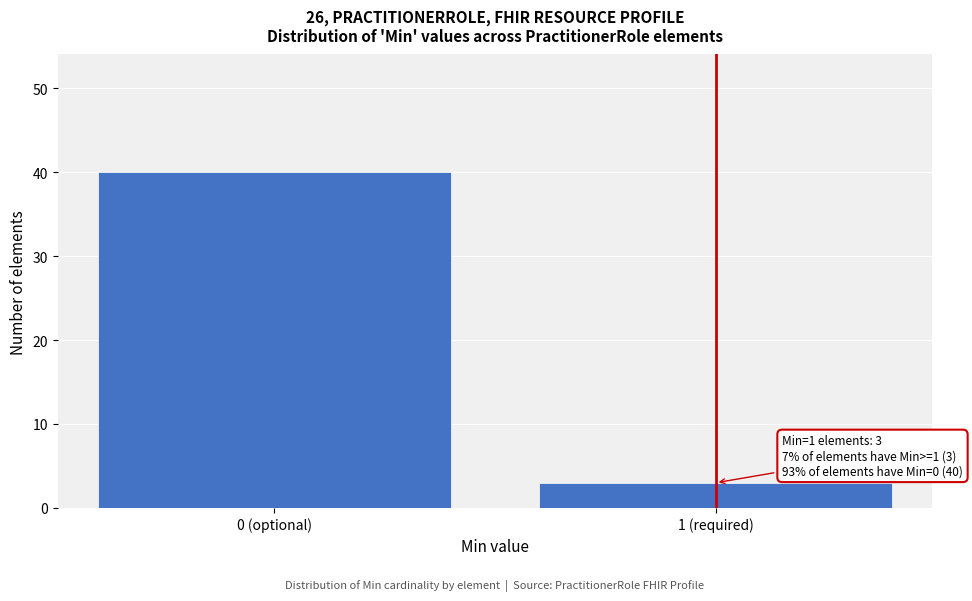

Reading left to right, list all the values displayed in this chart.

40	3